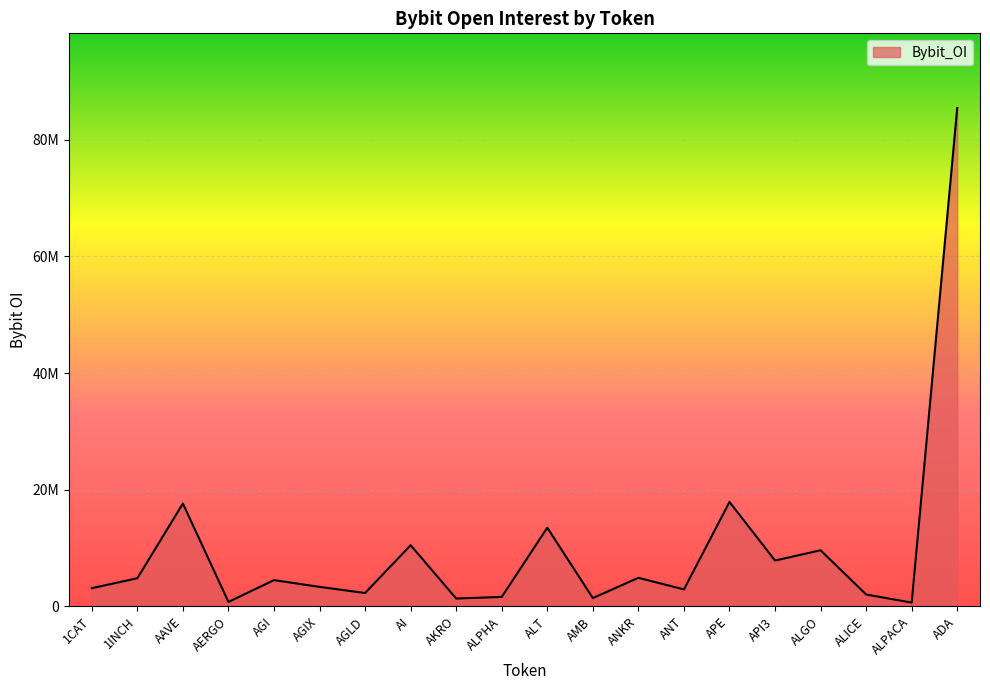

Rank the categories by value from highest to lowest.

ADA, APE, AAVE, ALT, AI, ALGO, API3, ANKR, 1INCH, AGI, AGIX, 1CAT, ANT, AGLD, ALICE, ALPHA, AMB, AKRO, AERGO, ALPACA